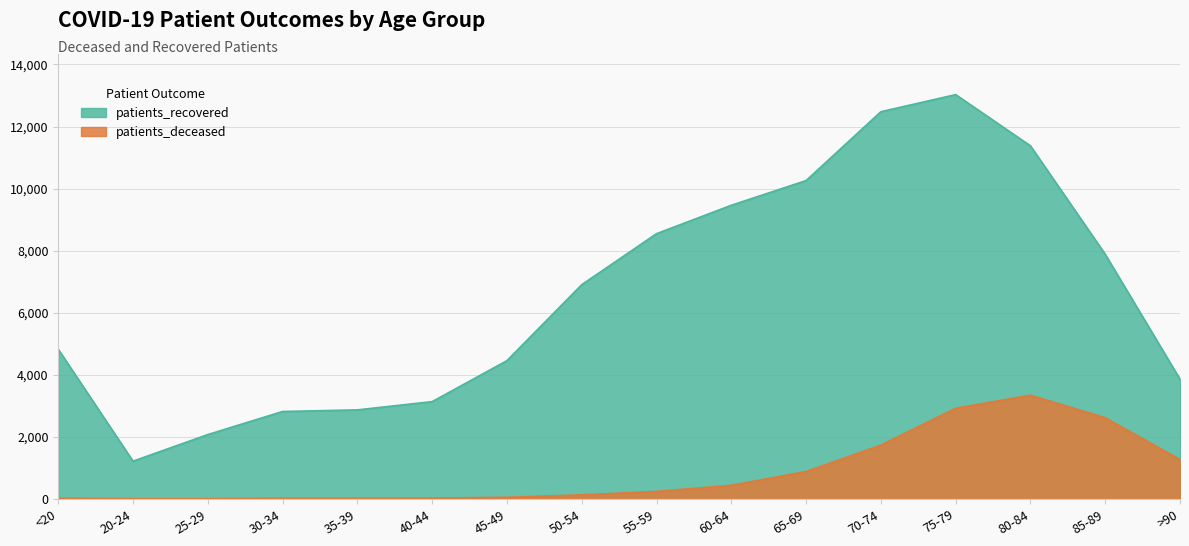

What is the label of the 10th point from the left?

60-64